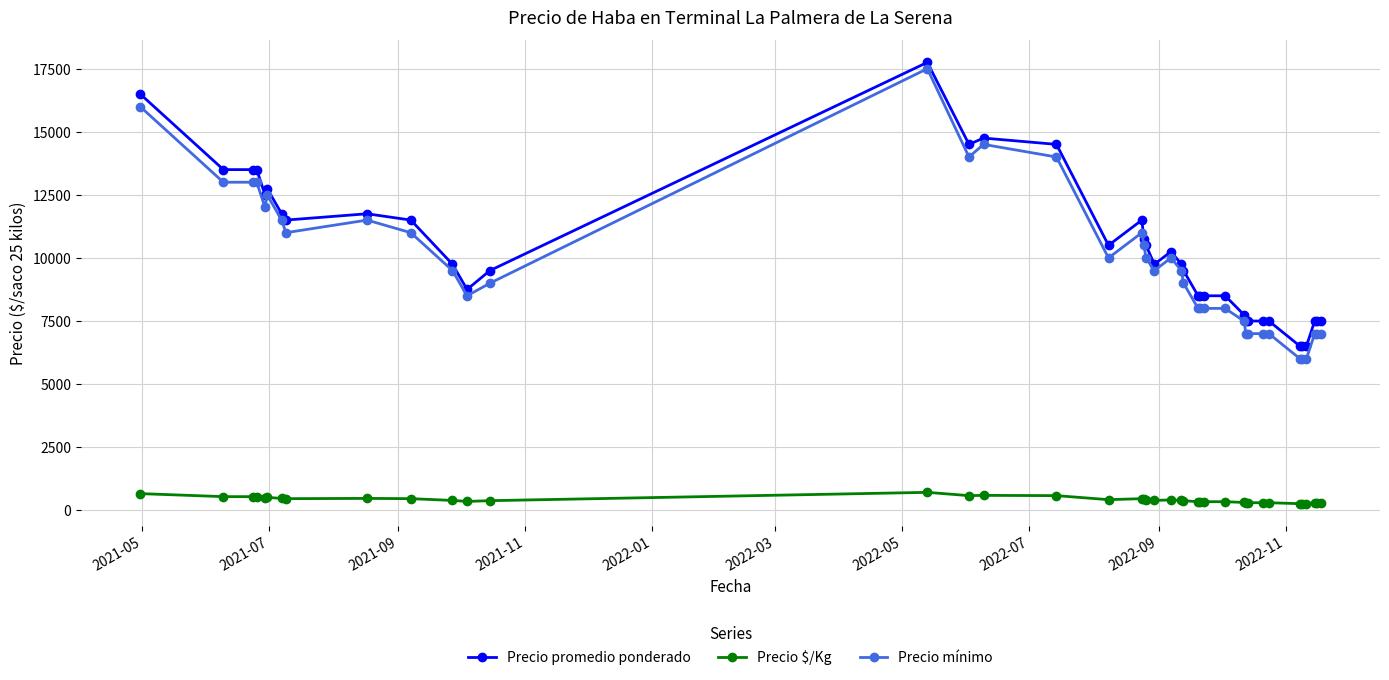

What is the value of the Precio promedio ponderado point at the 13th from the left?

9500